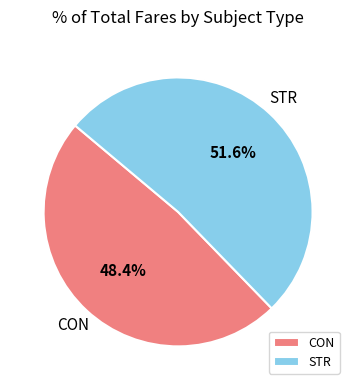

Between STR and CON, which is larger?

STR